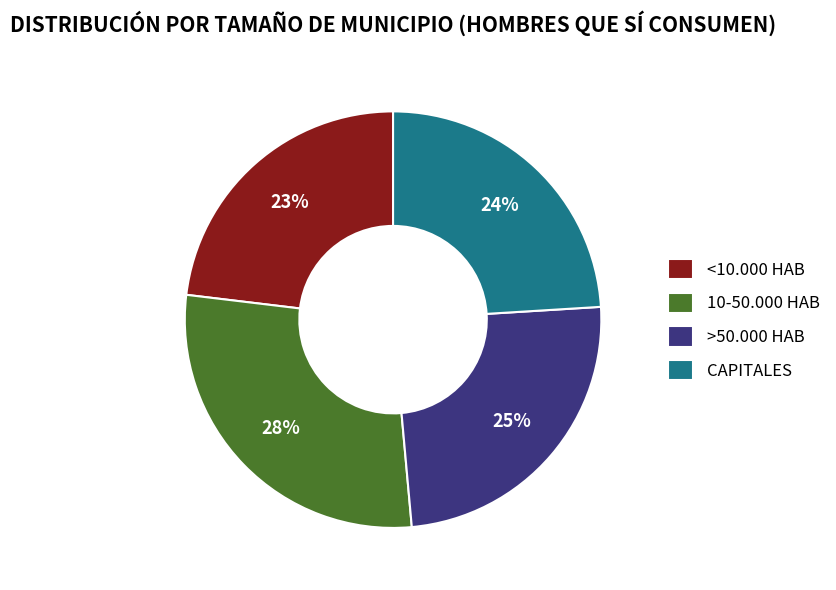

True or false: CAPITALES accounts for 24% of the total.

True